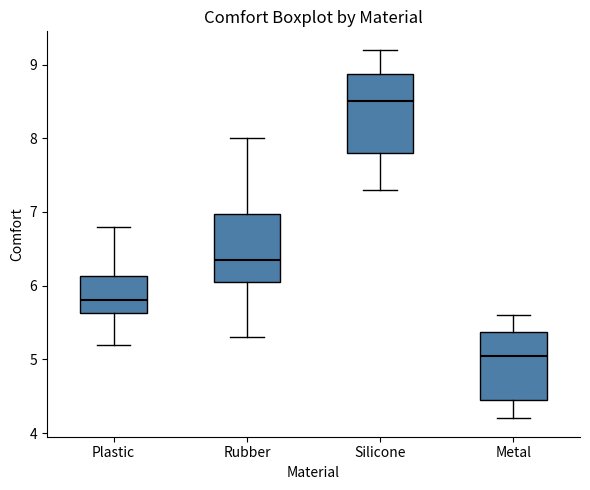

Comparing the boxes themselves (not the whiskers), which one is the tallest?

Silicone